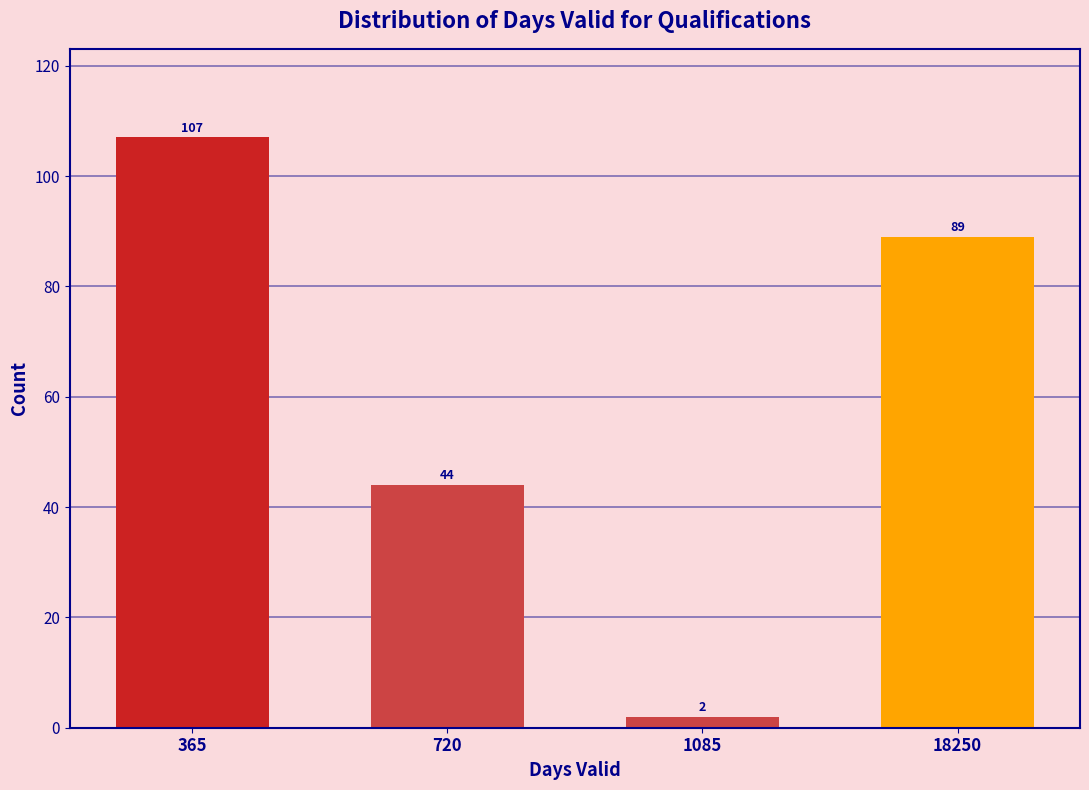

Reading left to right, list all the values displayed in this chart.

107	44	2	89